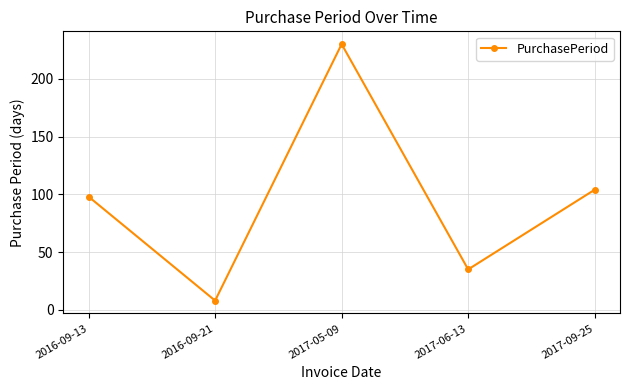

What is the change in value from 2016-09-21 to 2017-06-13?

+27